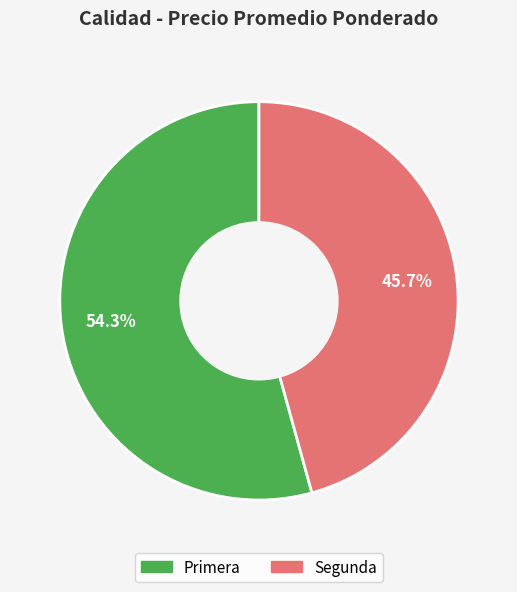

What is the ratio of the value at Segunda to the value at Primera?

0.8